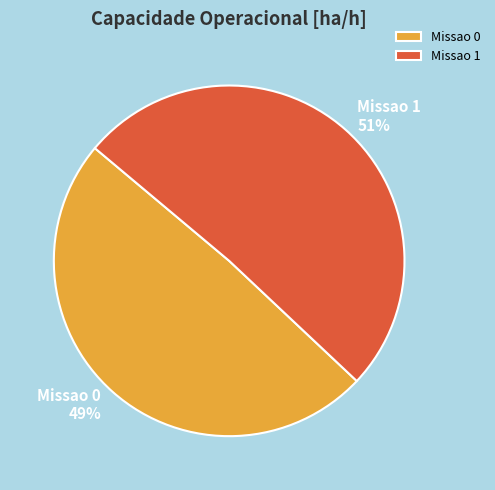

What is the largest slice in the pie chart?

Missao 1